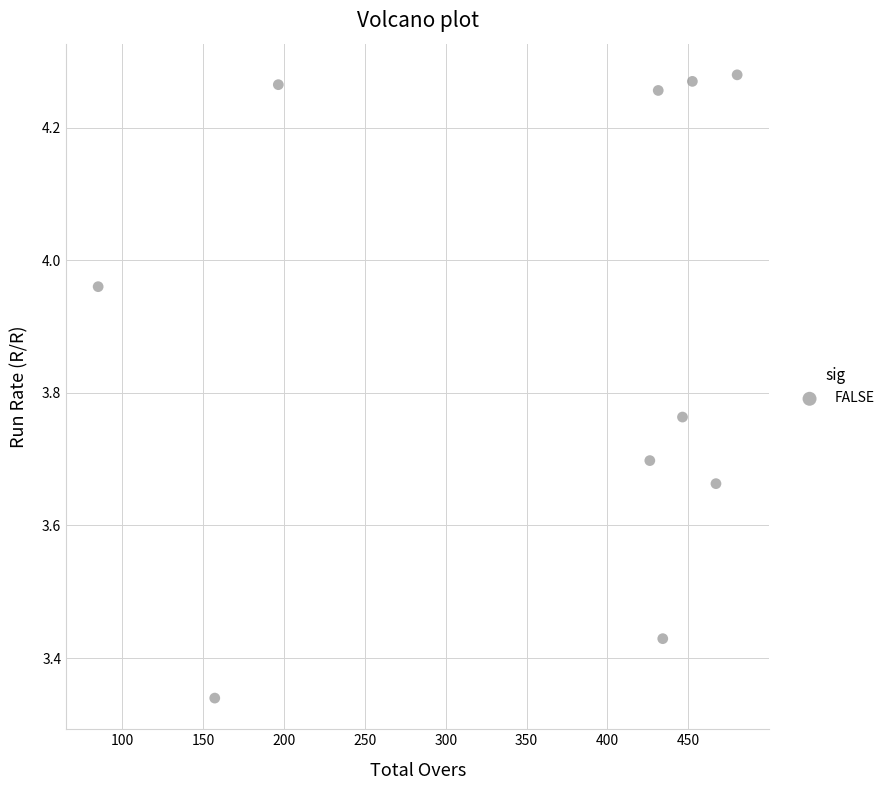

What is the range of Y values (max minus min)?

0.9